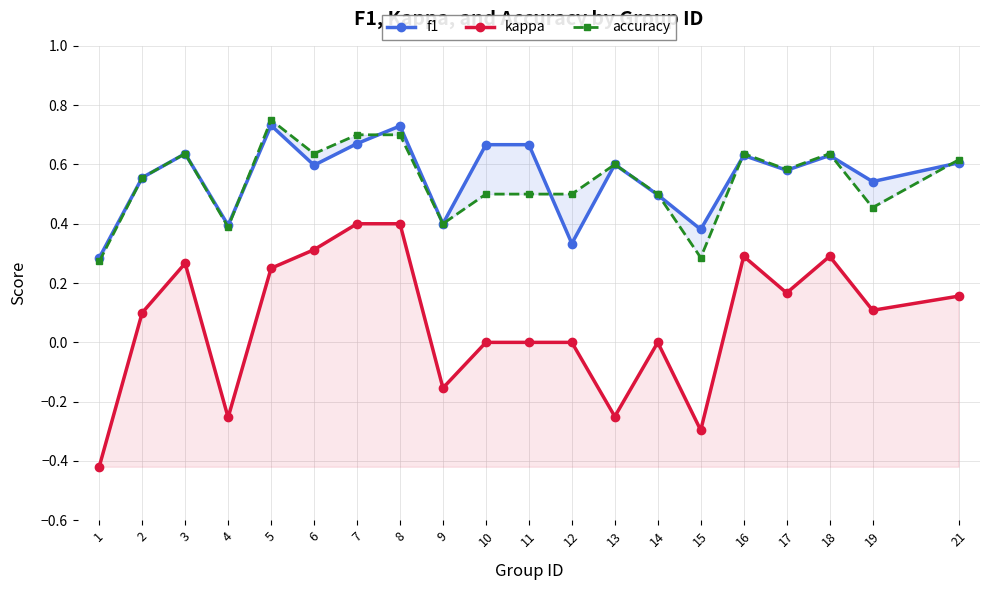

How many distinct data groups are displayed?

3